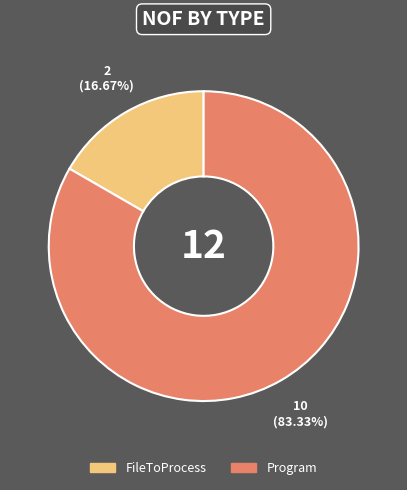

What is the majority slice?

Program